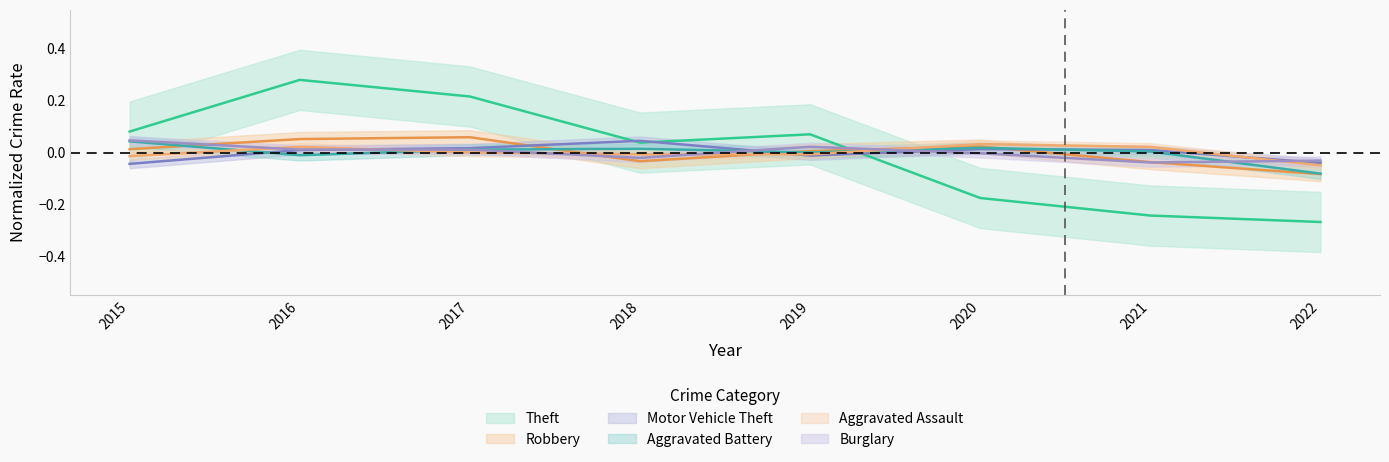

How many data points does each series have?

8